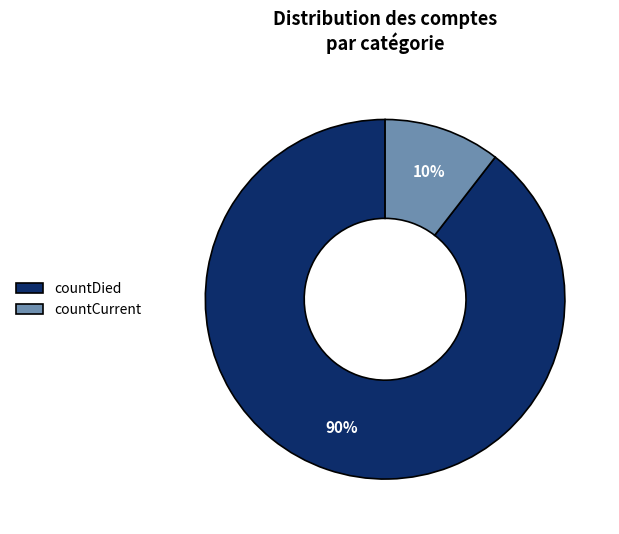

Is the sum of countDied and countCurrent greater than half?

Yes